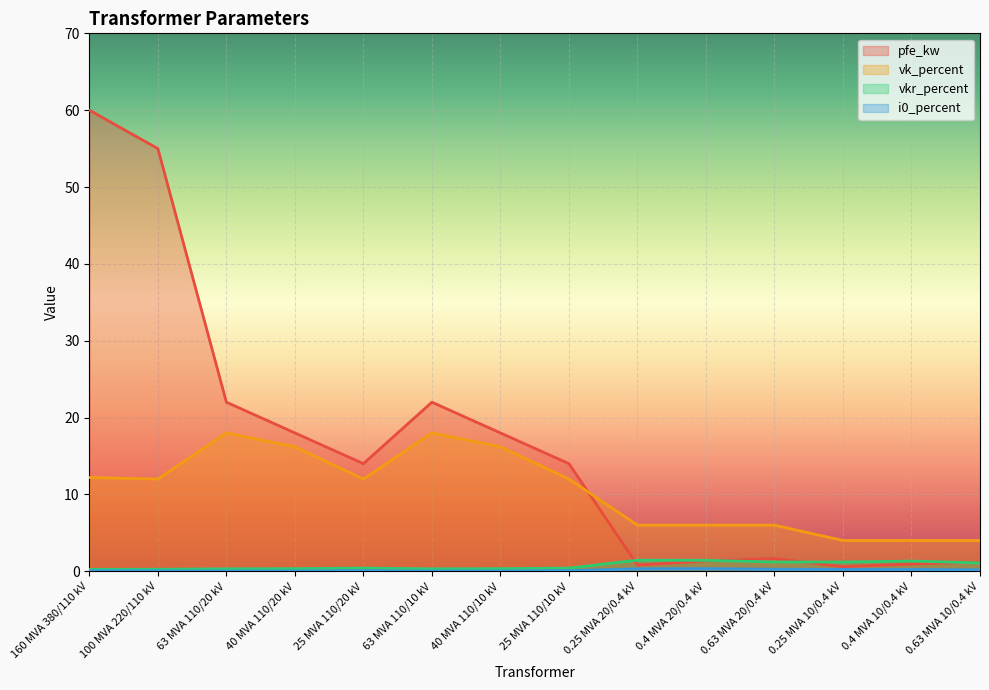

How many lines are shown in the chart?

4